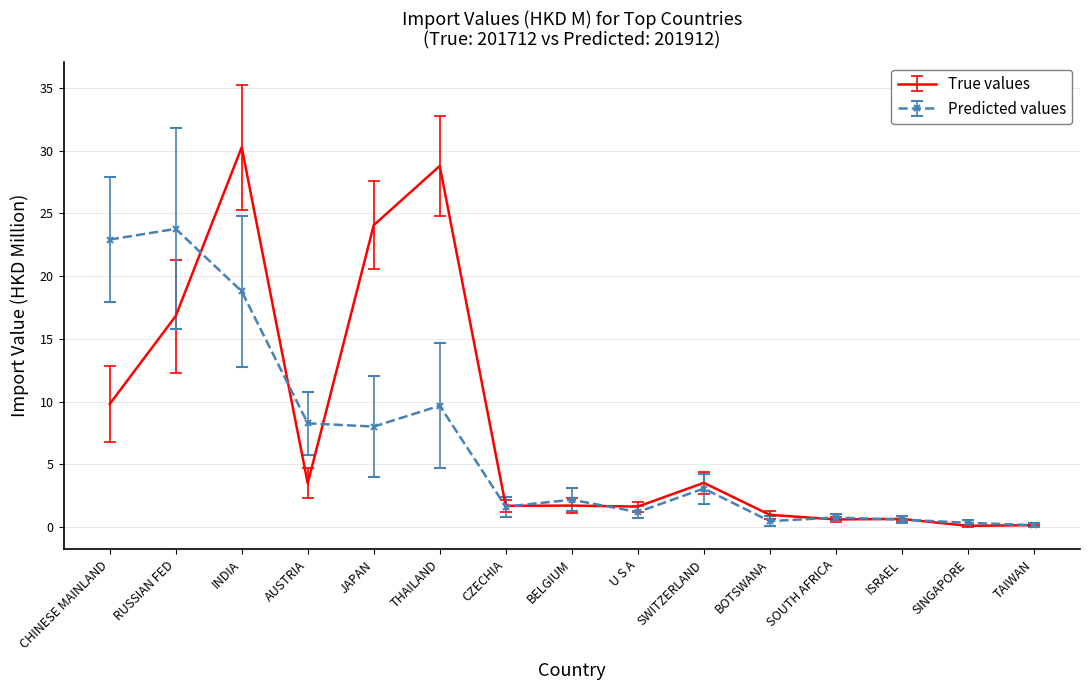

The True values series shows 13.6 at THAILAND. True or false?

False